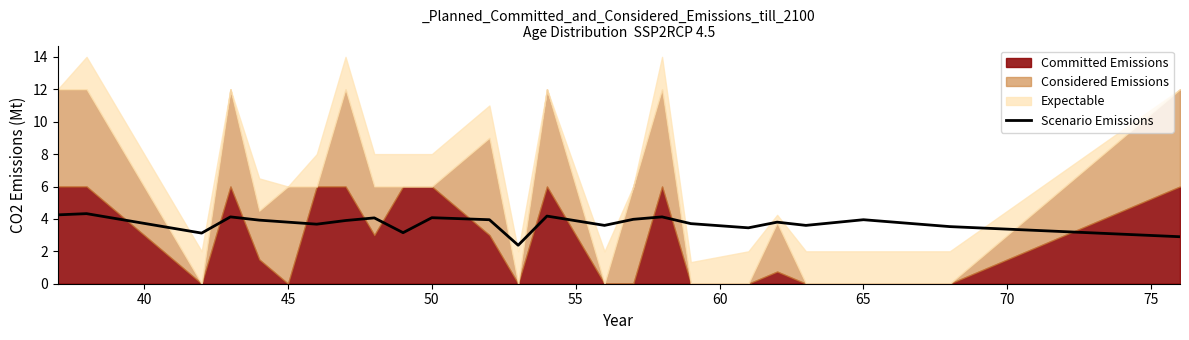

What is the minimum value for Scenario Emissions?

2.4